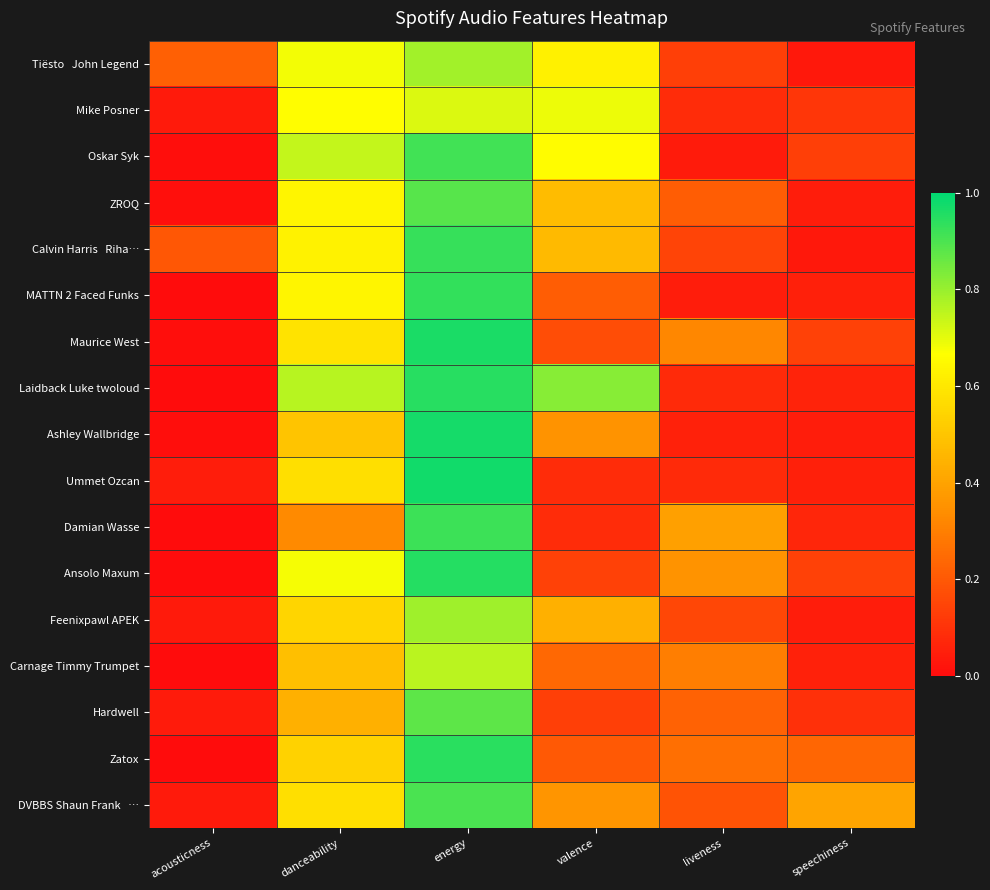

At how many categories does at least one series exceed 0?

6